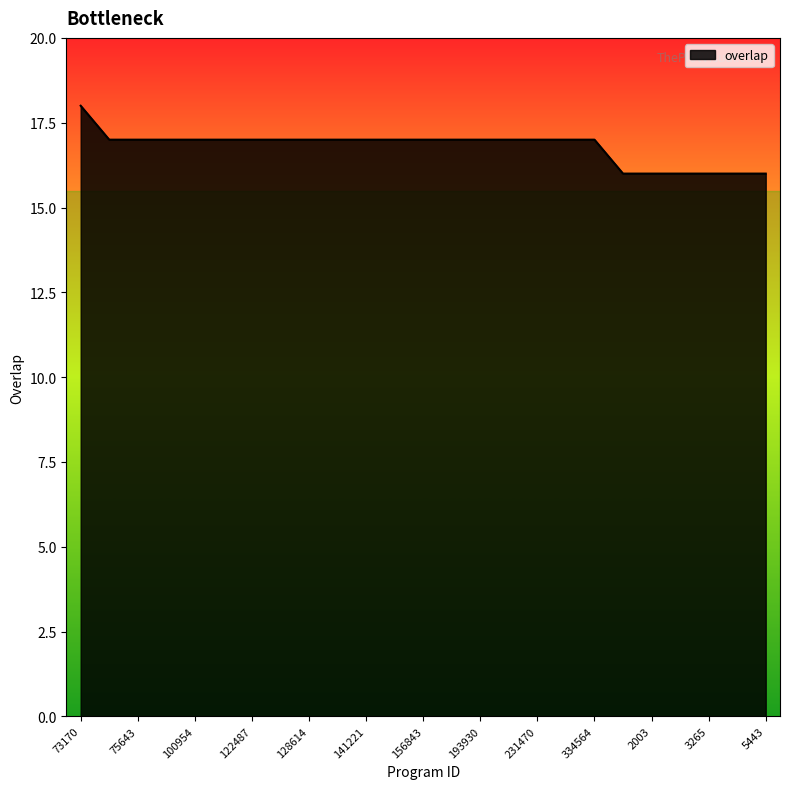

What is the minimum value shown in the chart?

16